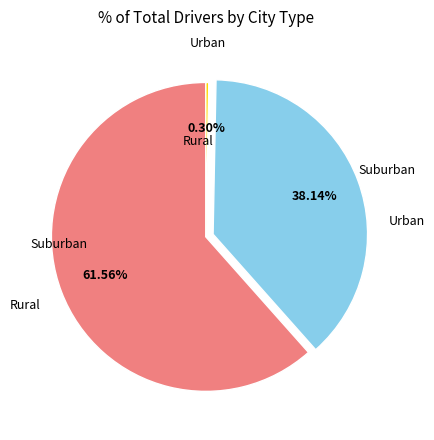

Does any single category account for the majority?

Yes